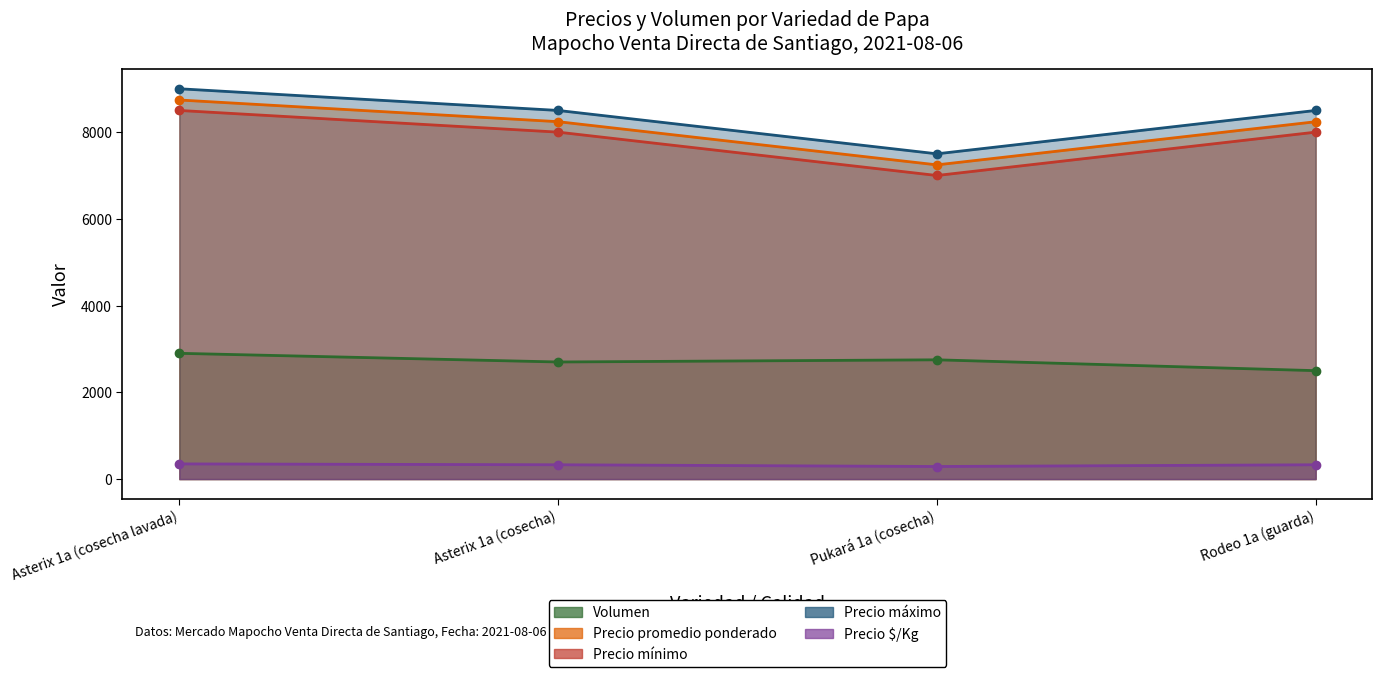

Is the value of Precio mínimo at Asterix 1a (cosecha lavada) greater than the value of Precio promedio ponderado at Rodeo 1a (guarda)?

Yes